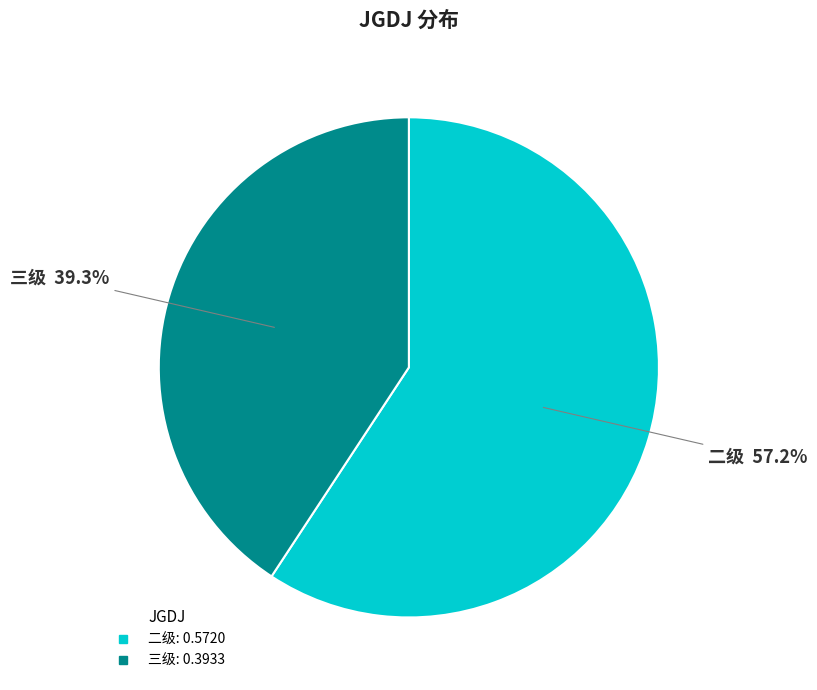

The 三级 slice represents 41% of the pie. True or false?

True